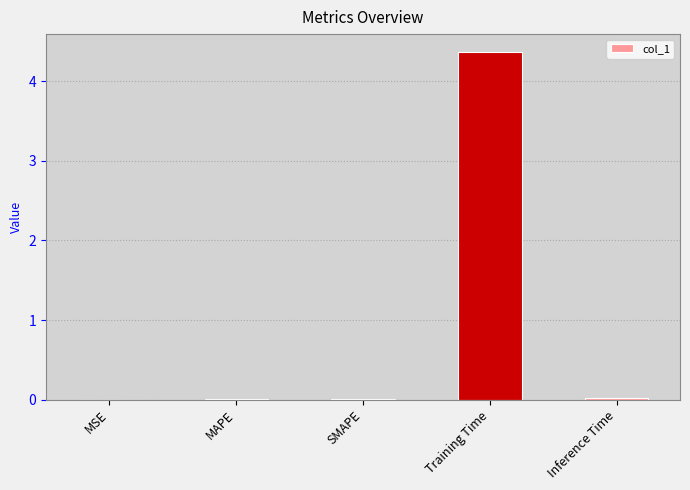

Are the bars grouped side by side (vs. stacked)?

No